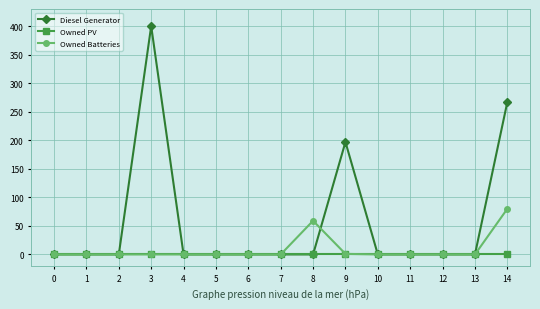

Does the chart display data point markers on the line(s)?

Yes